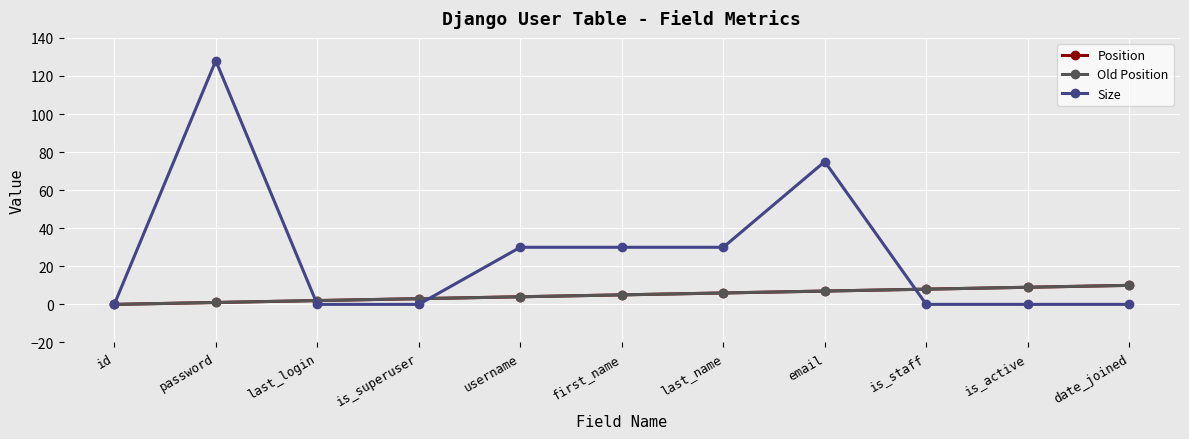

How many interior local peaks does the Size series have?

2